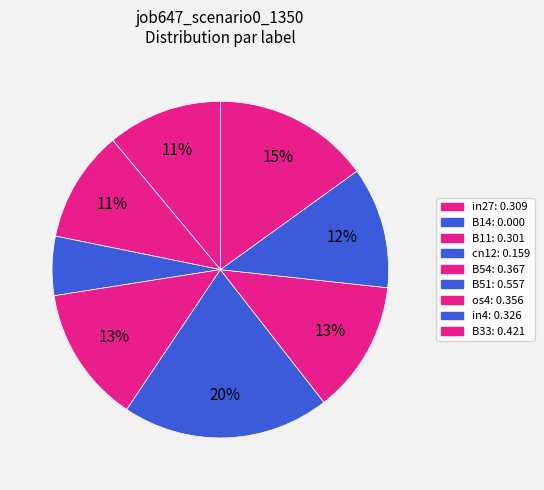

How many slices are in this pie chart?

9